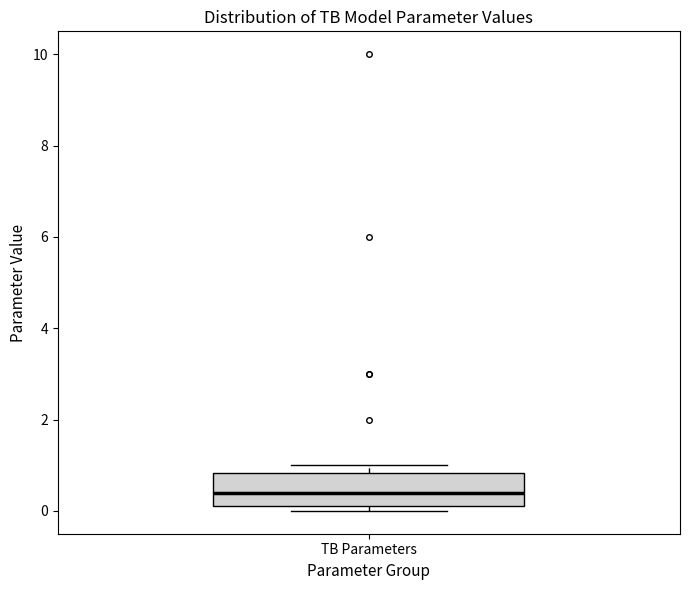

Read this box plot against the y-axis: the position of the median line, the range covered by the box, and the ends of both whiskers. The values are not printed on the chart, so give them approximately, as read against the axis.

median 0.4, box 0.2 to 0.8, whiskers 0.0 to 1.0